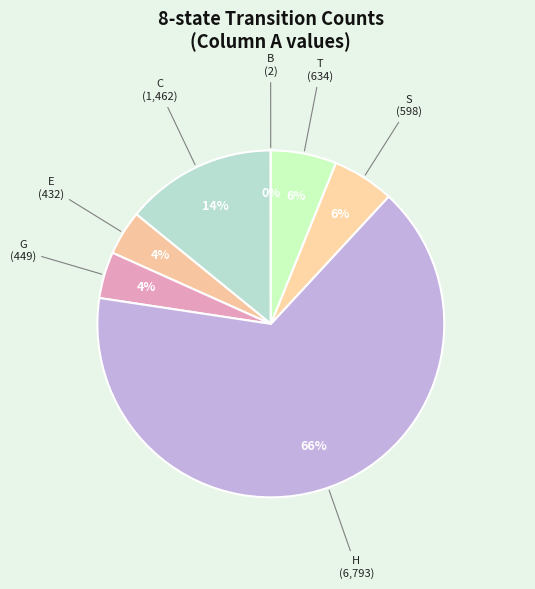

What percentage is the S slice, to the nearest percent?

6%